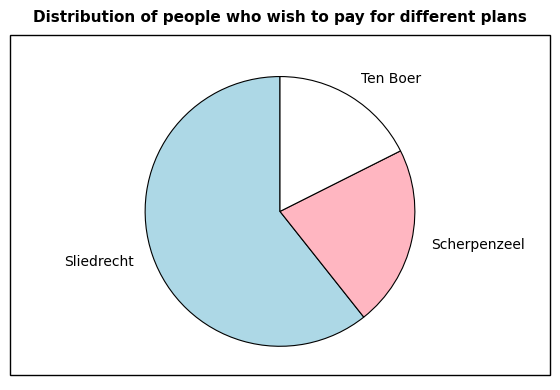

How many slices are in this pie chart?

3